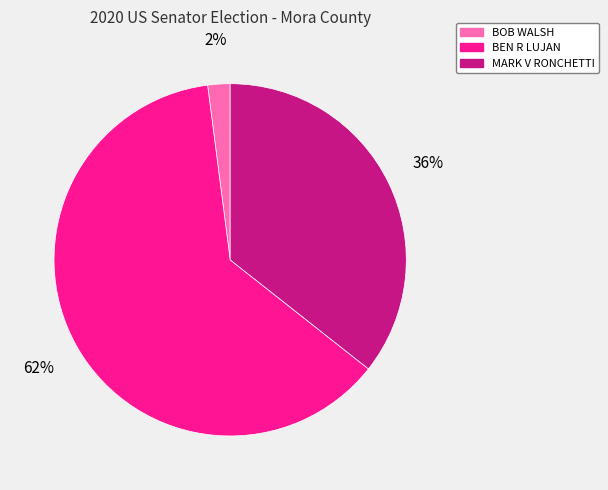

What is the largest slice in the pie chart?

BEN R LUJAN